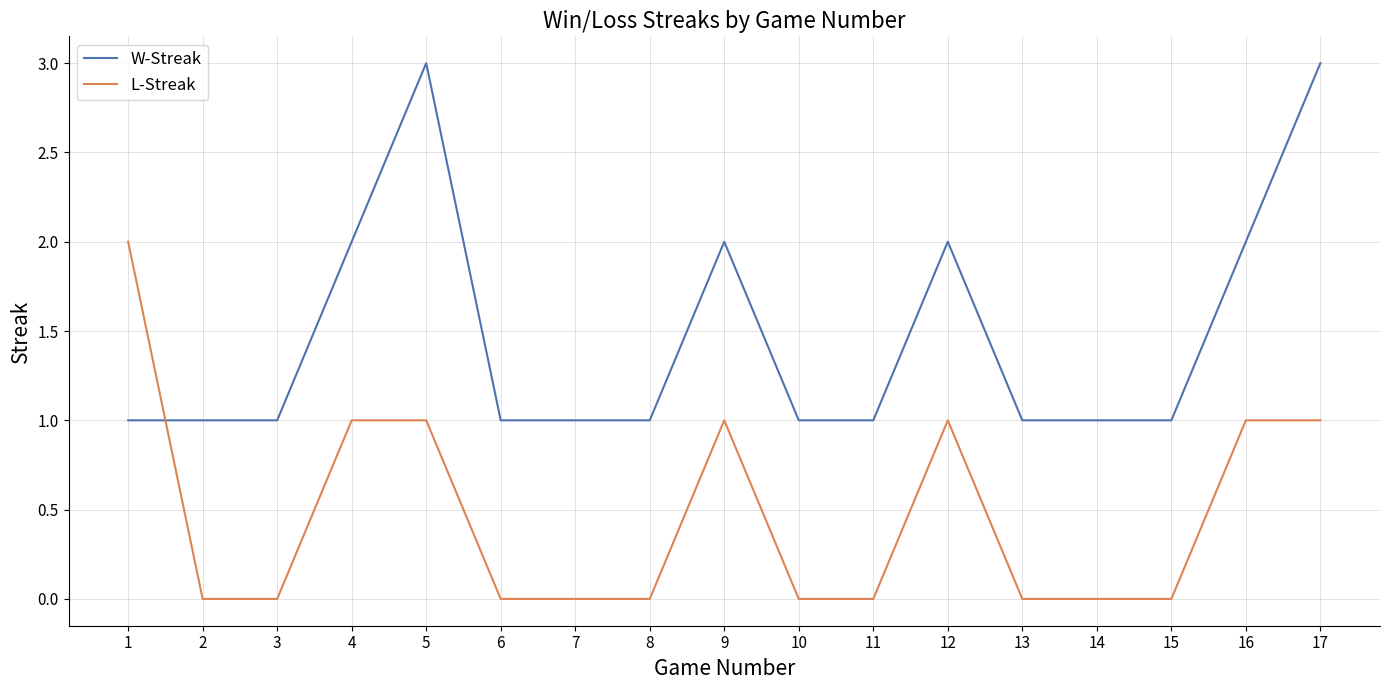

After their last crossing, which series has the higher values: L-Streak or W-Streak?

W-Streak